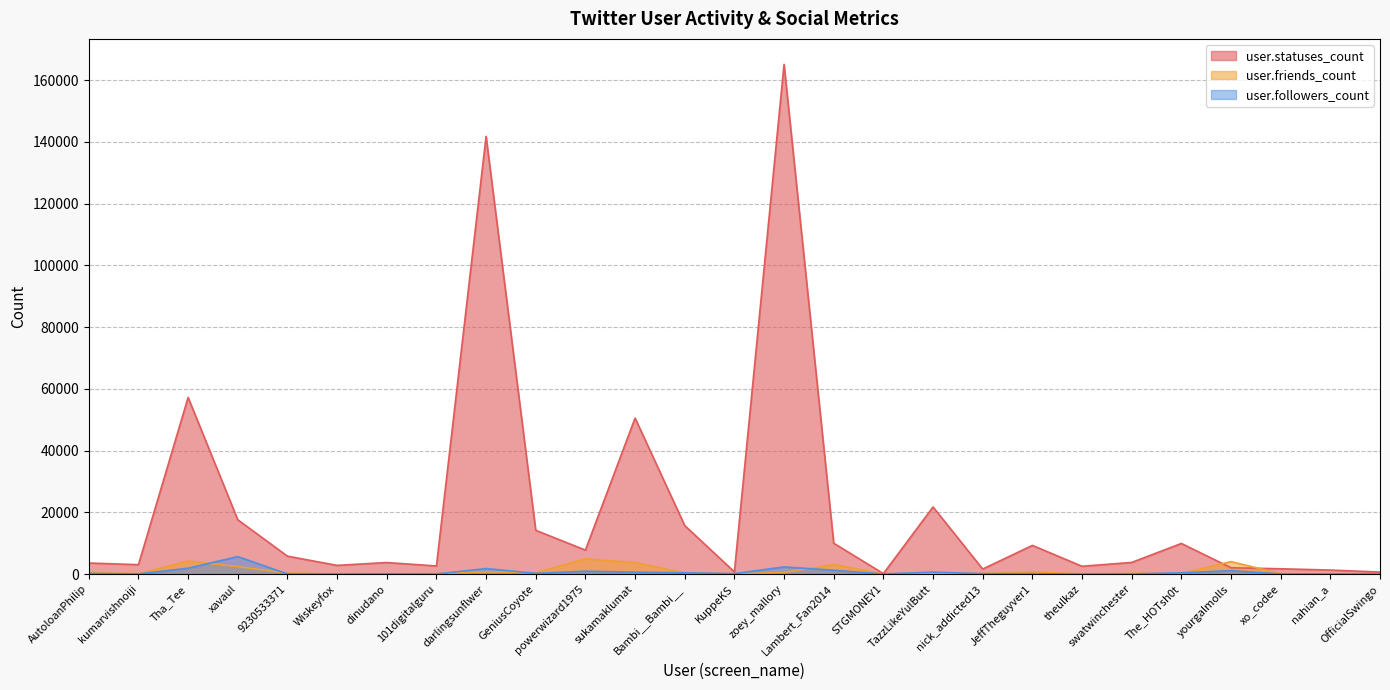

Which series changed the most between xavaul and Wiskeyfox?

user.statuses_count